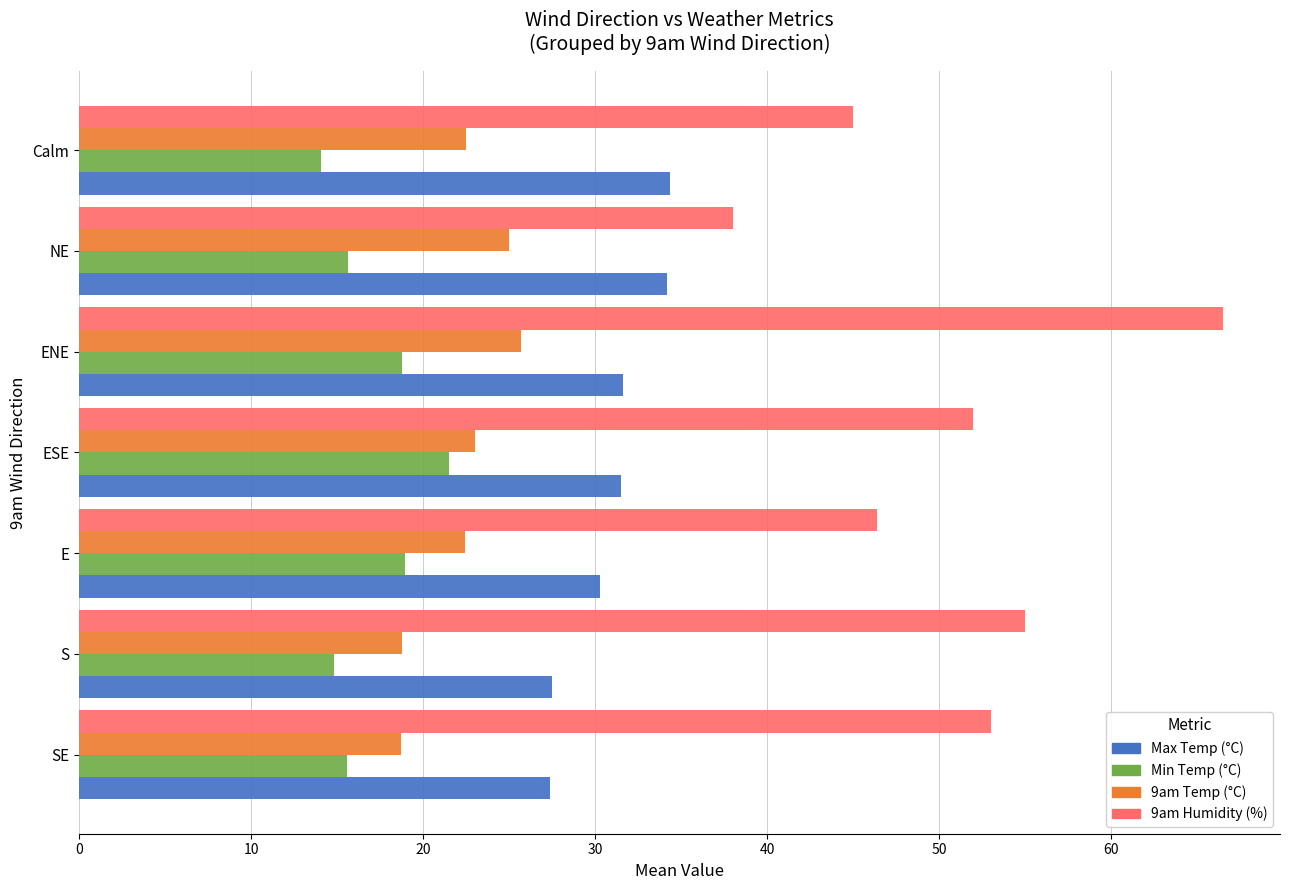

What is the average value of the 9am Temp (°C) series?

22.3